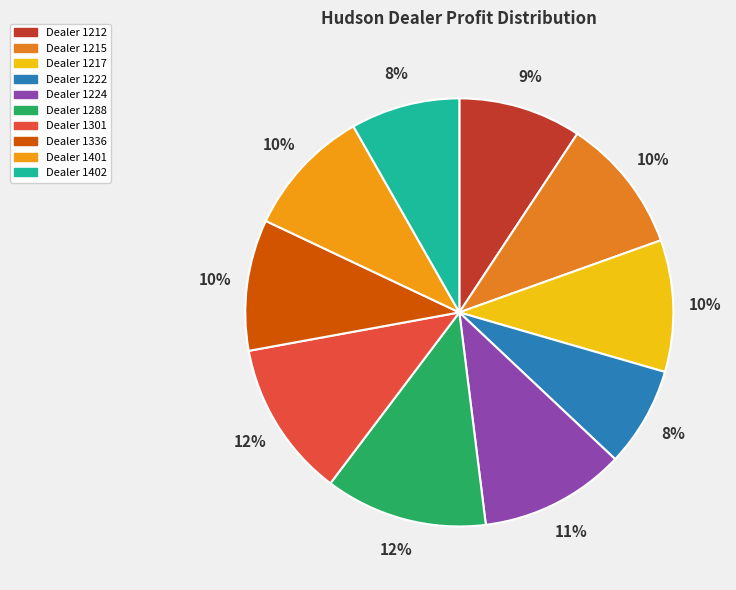

Which category has the biggest portion of the pie?

1288